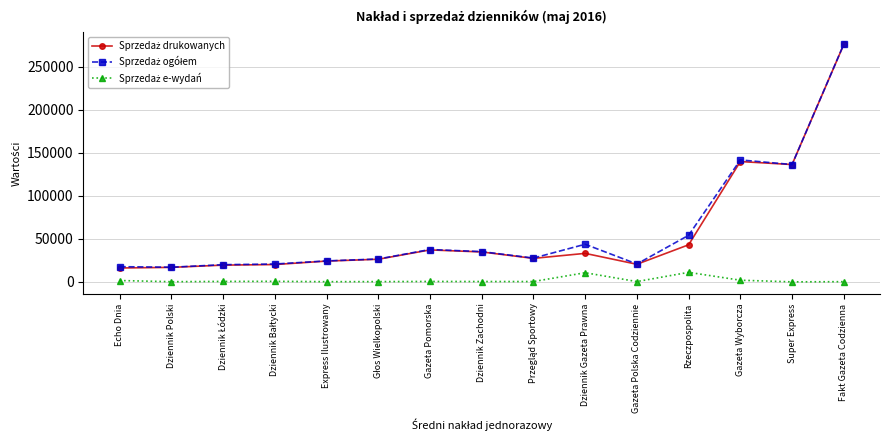

What is the label of the 4th point from the right?

Rzeczpospolita